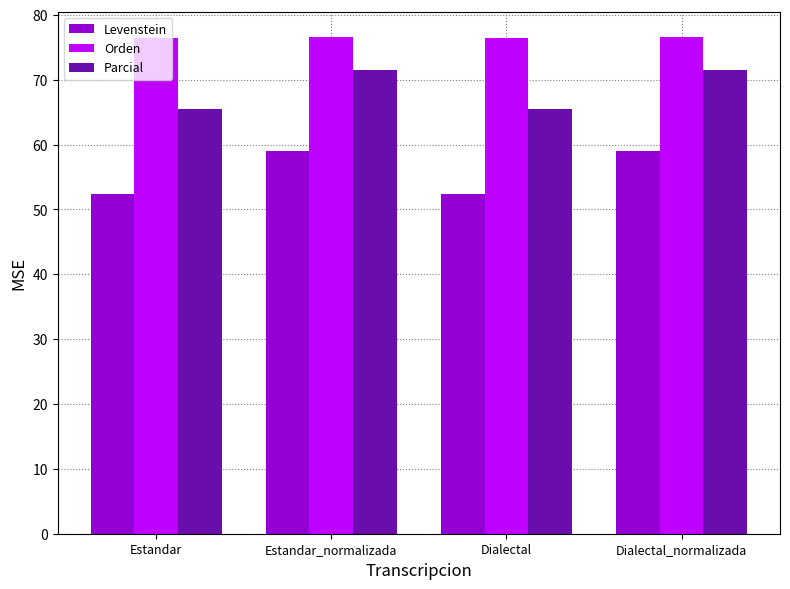

Are the bars horizontal?

No